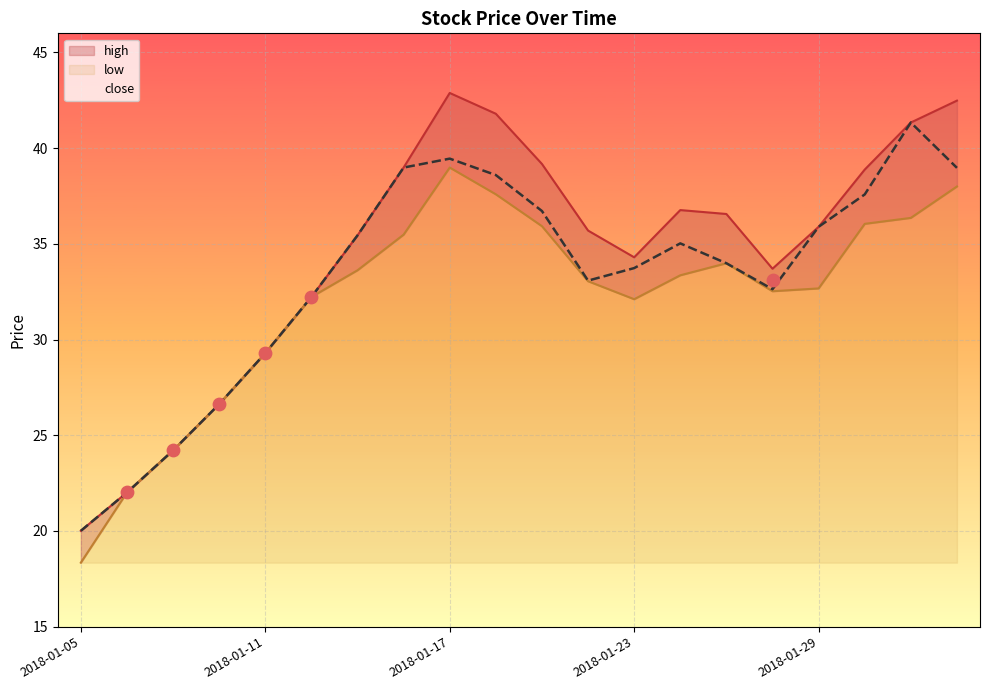

Which series reaches the maximum Y coordinate?

high